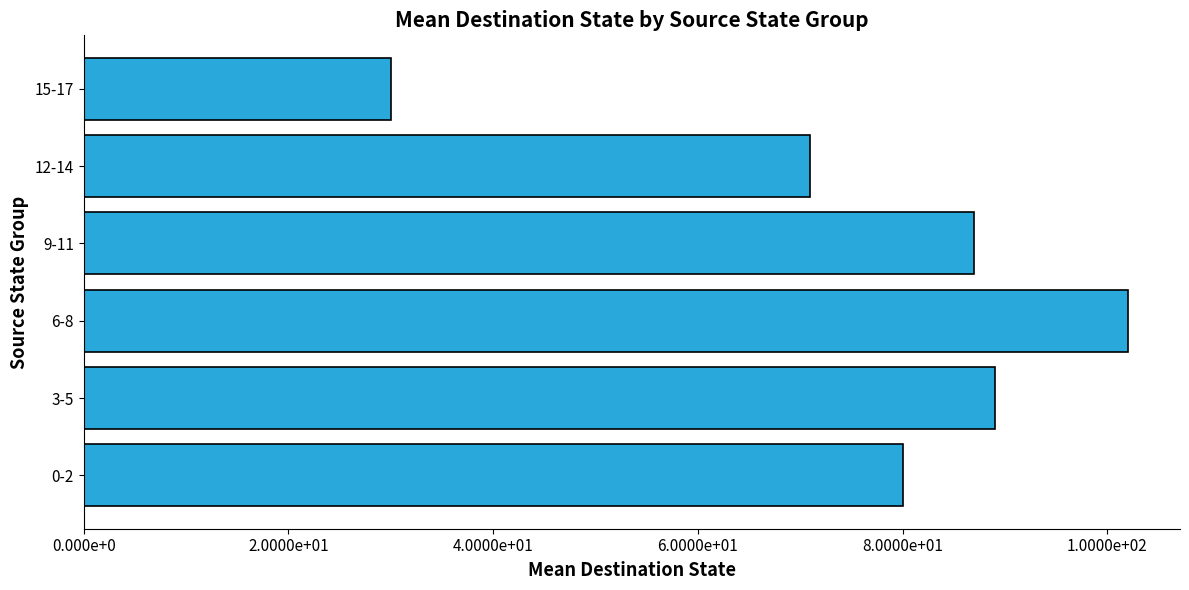

What is the sum of all values?

459